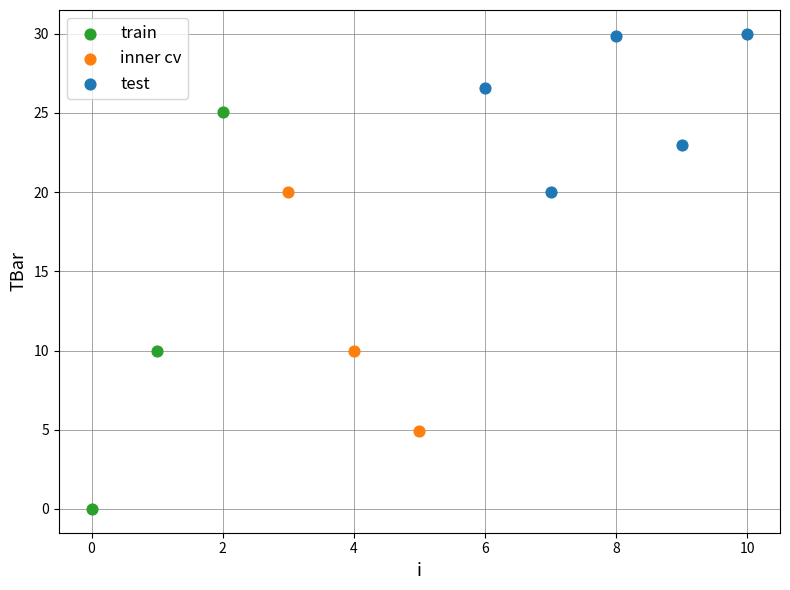

Which series contains the highest Y value?

test